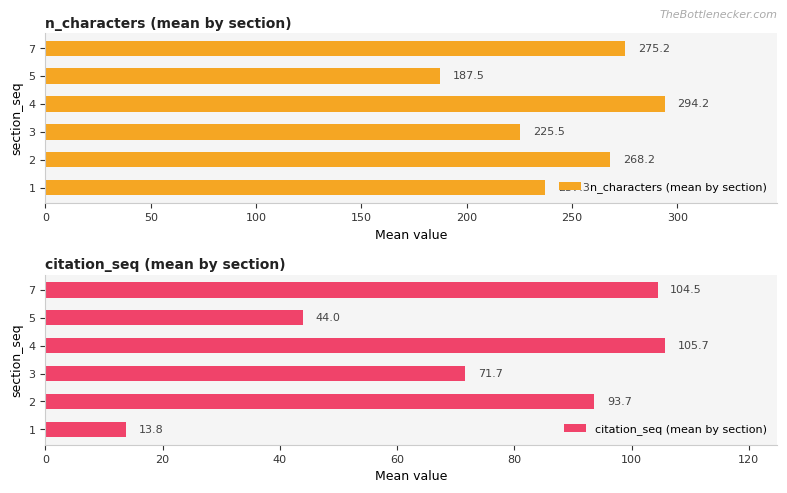

What is the difference between the n_characters (mean by section) values at 2 and 7?

7.1